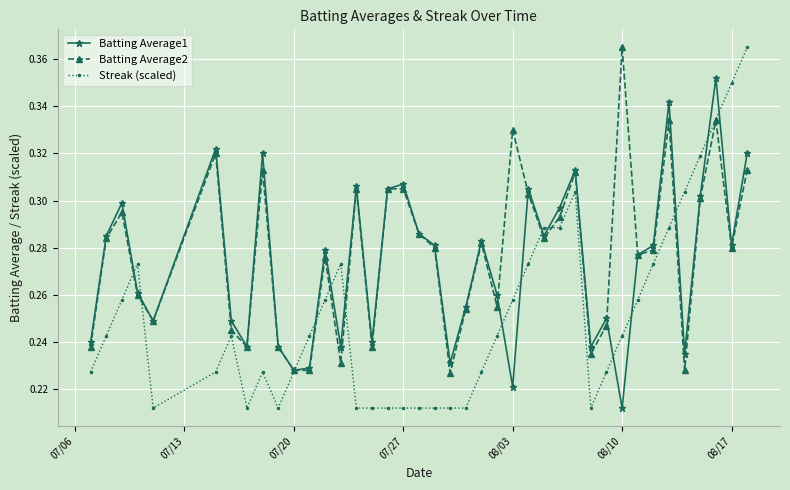

Which series has the widest spread of values?

Streak (scaled)